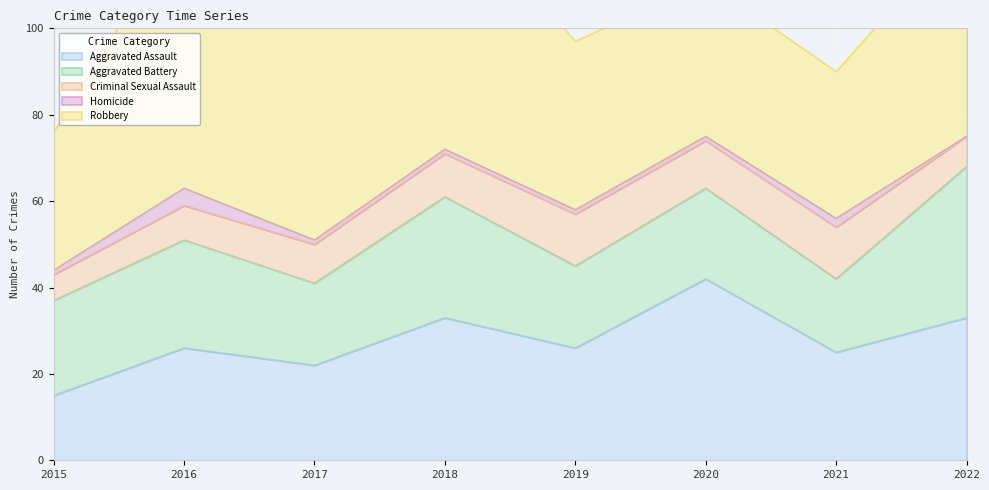

Rank the series by their maximum value, from lowest to highest.

Homicide, Criminal Sexual Assault, Aggravated Battery, Aggravated Assault, Robbery